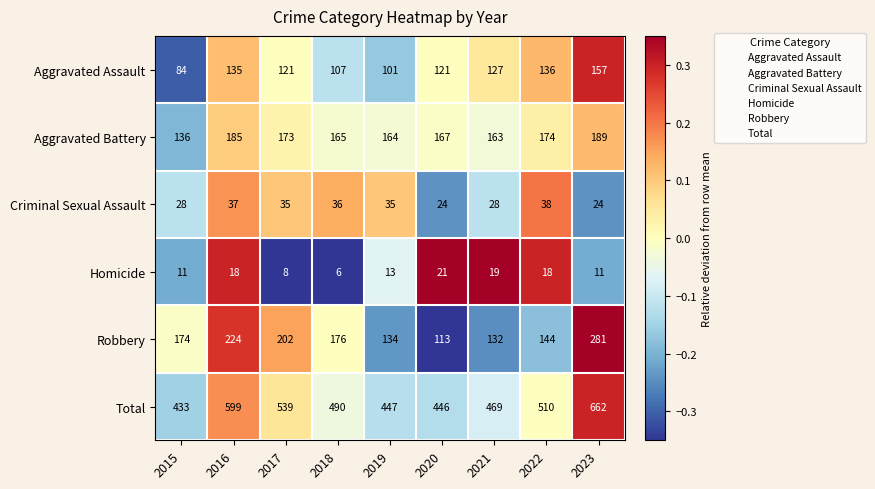

Where does the Aggravated Assault series first go above 121?

2016